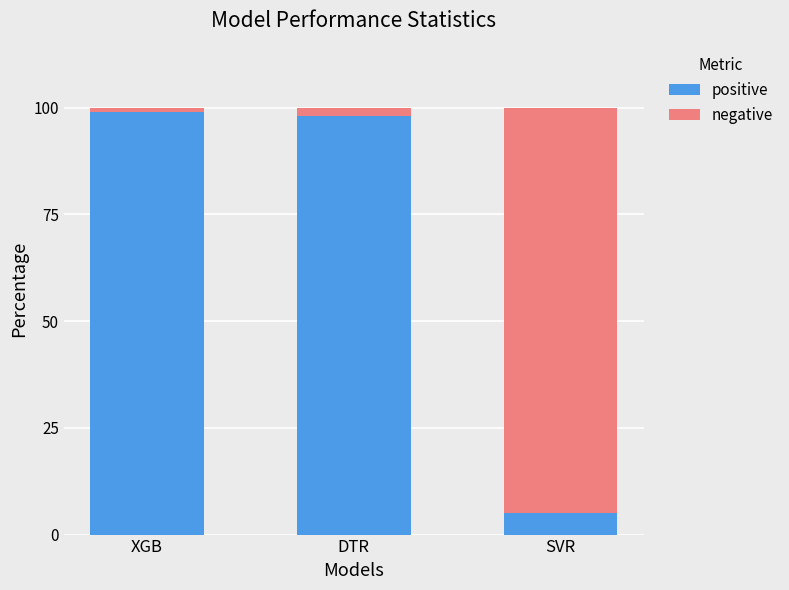

True or false: positive has a value of 98 at DTR.

True